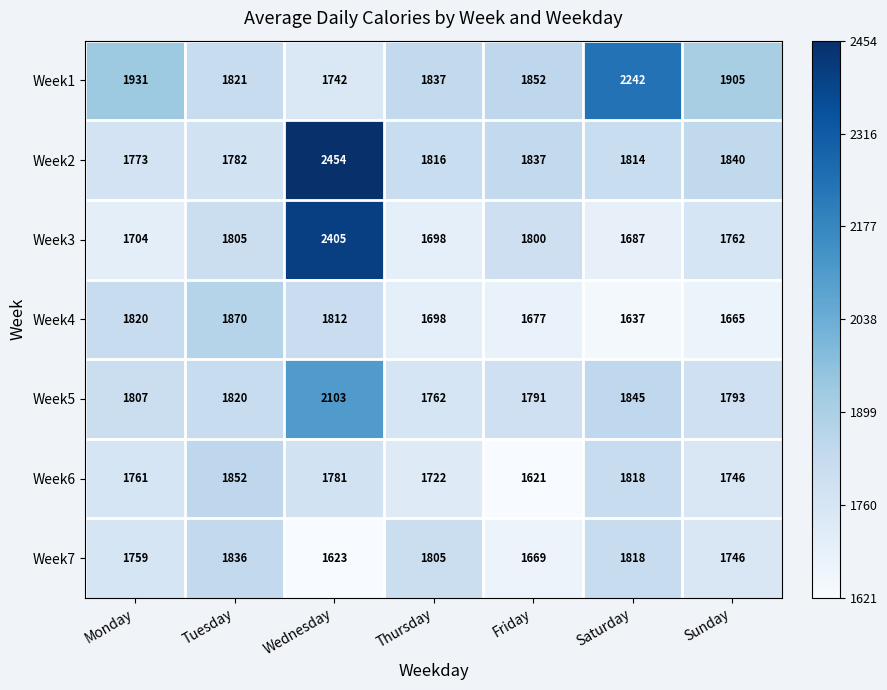

Which category has the lowest value in the Week7 series?

Wednesday